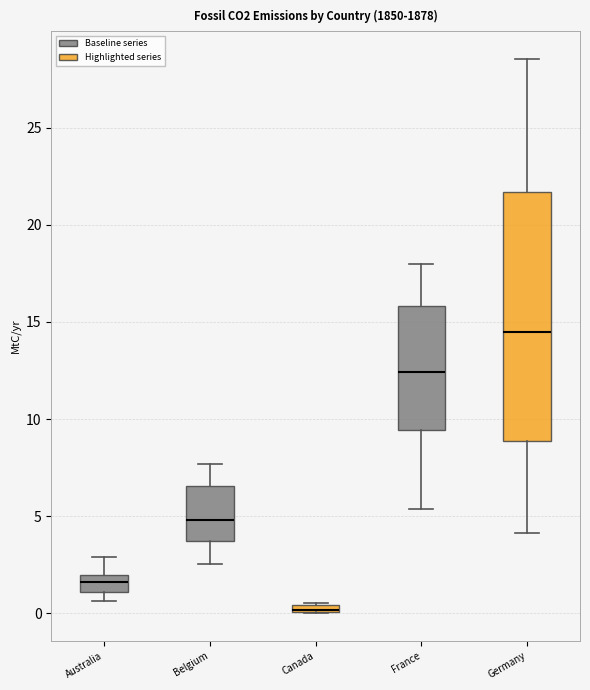

Which box's median line is the highest?

Germany